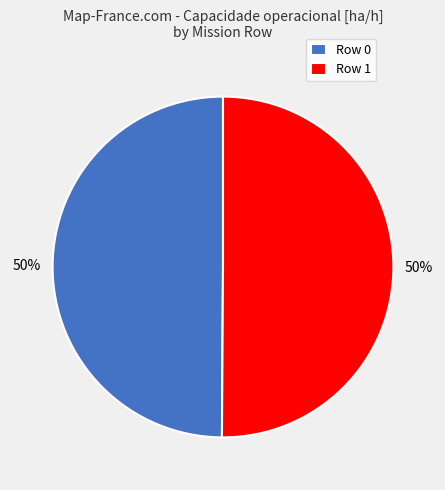

To the nearest percent, what is the combined percentage of Row 0 and Row 1?

100%